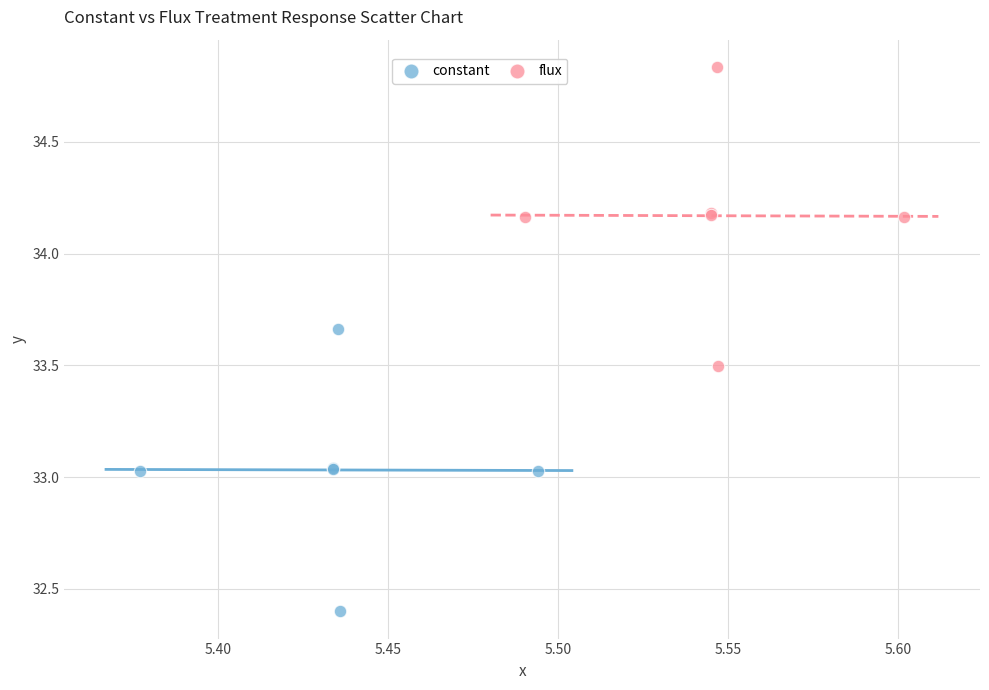

Which series has the widest spread of Y values?

flux